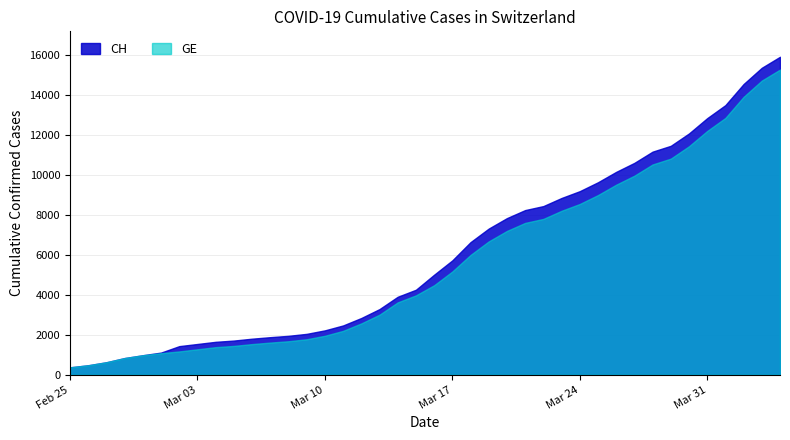

Which series changed the most between 2020-03-09 and 2020-03-28?

CH